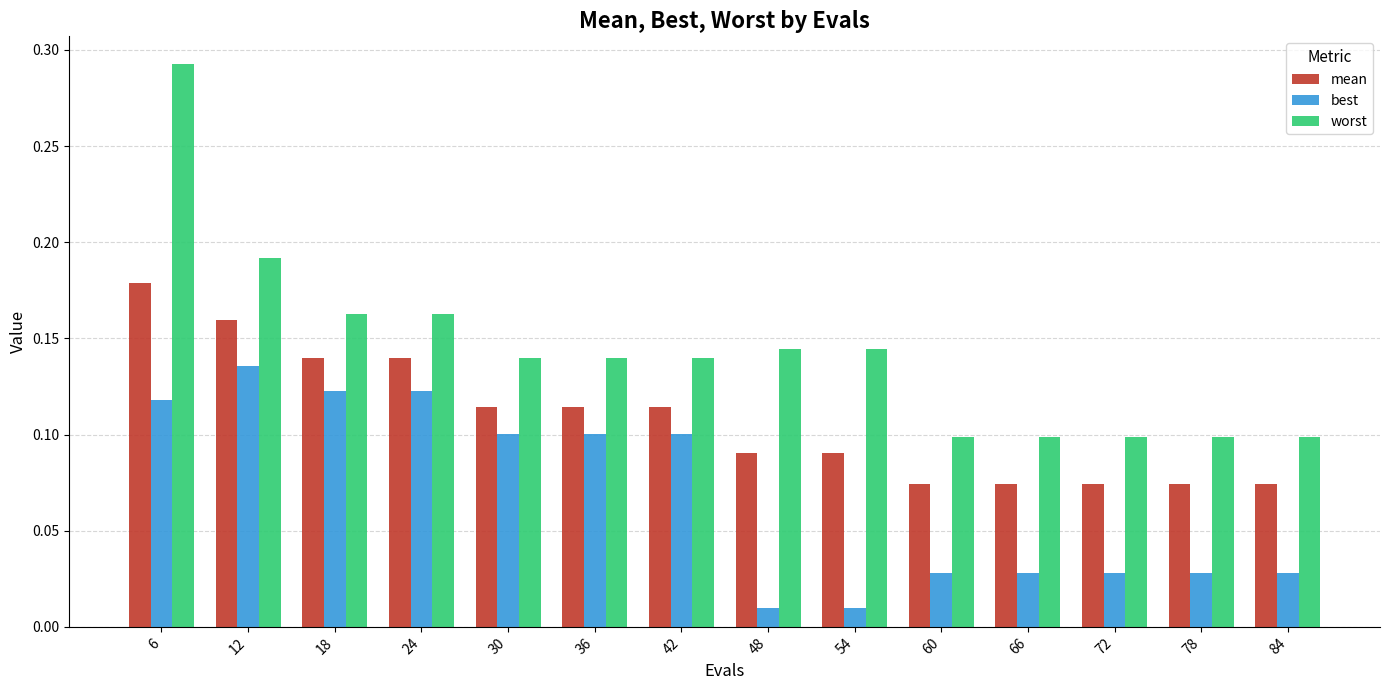

Rank the series at 36 from lowest to highest value.

best, mean, worst